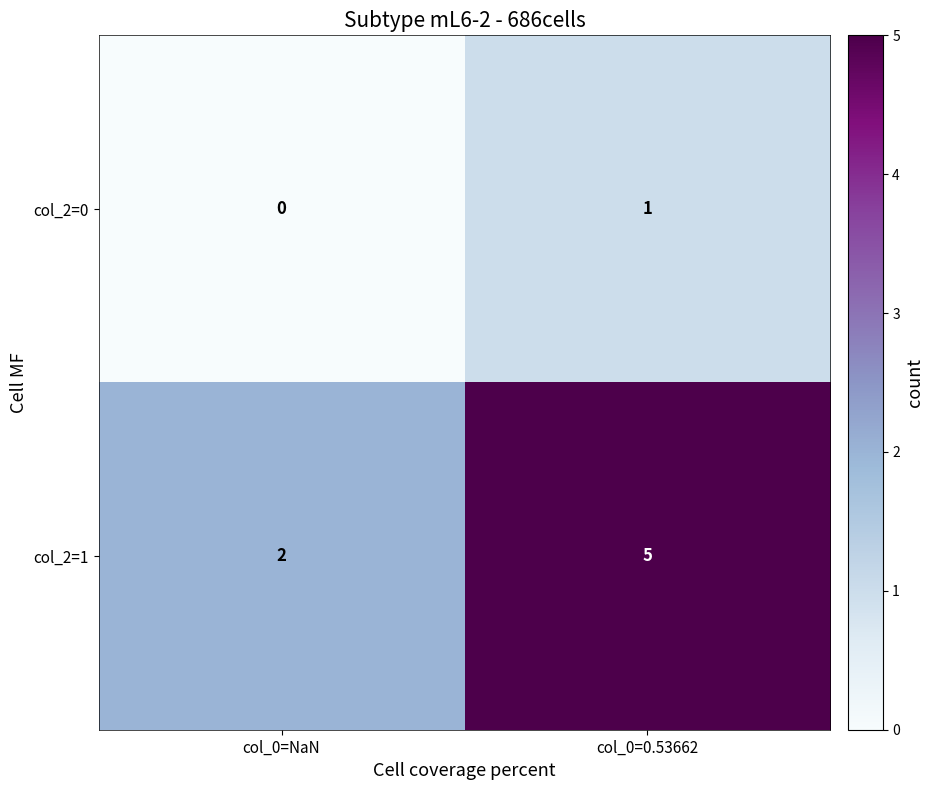

Count the number of data series in this chart.

2